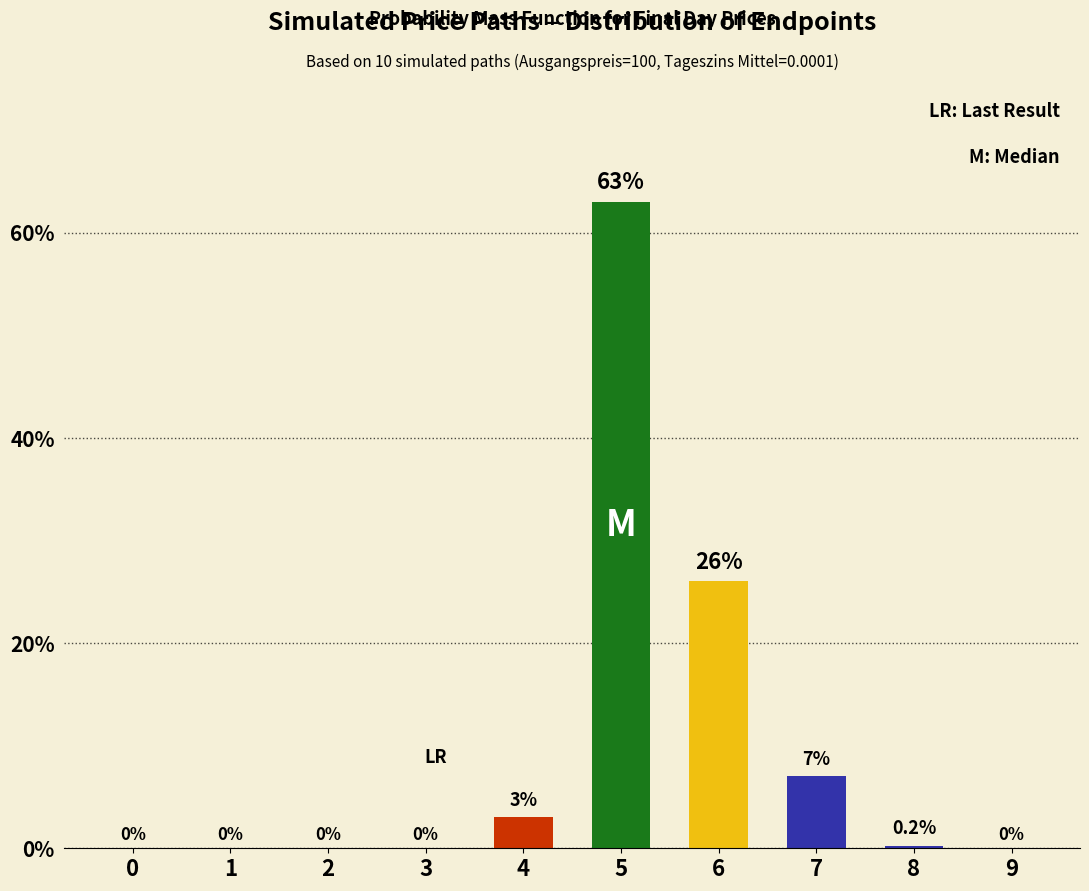

What is the change in value from 1 to 7?

+7.0